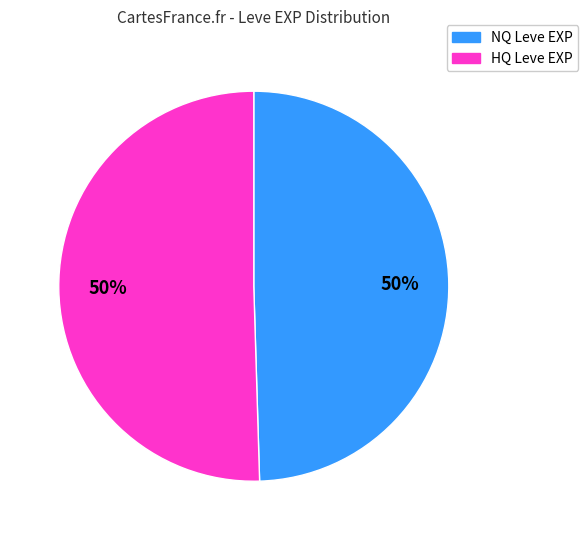

Count the number of slices in the pie.

2